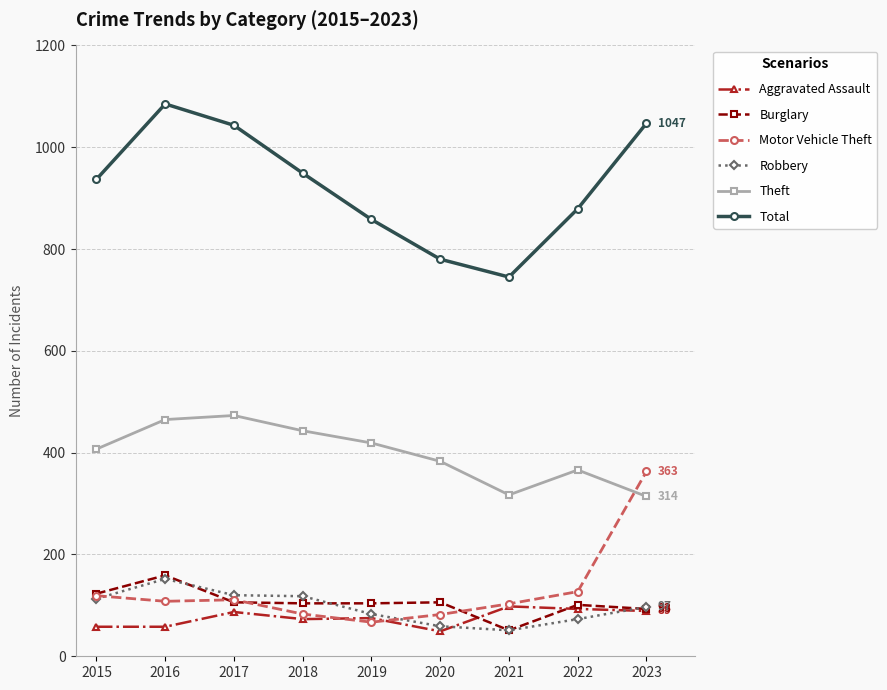

How many interior local peaks does the Total series have?

1